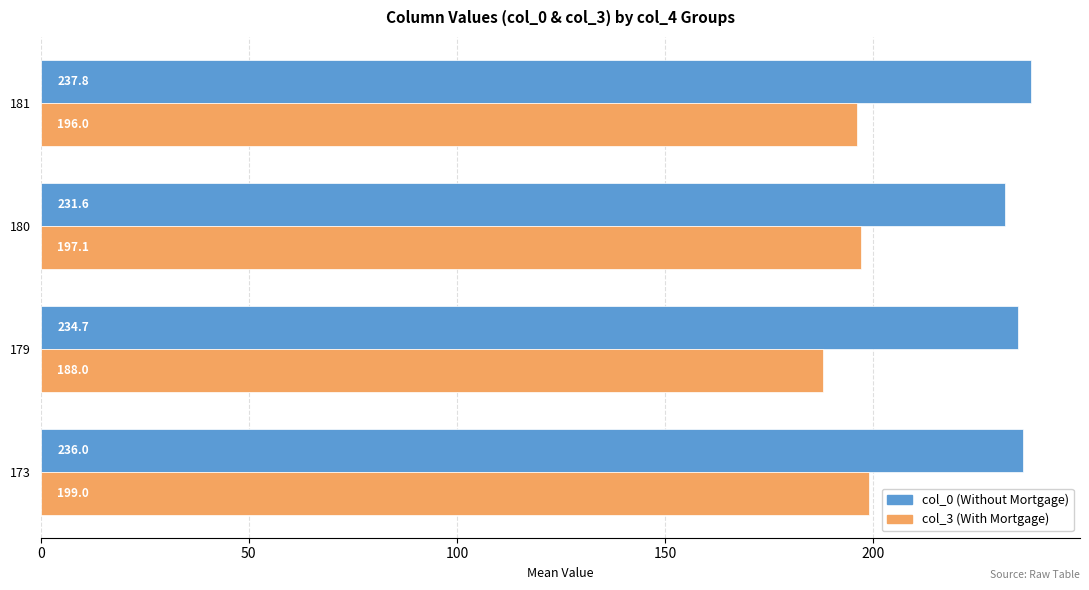

At how many categories does at least one series exceed 217?

4